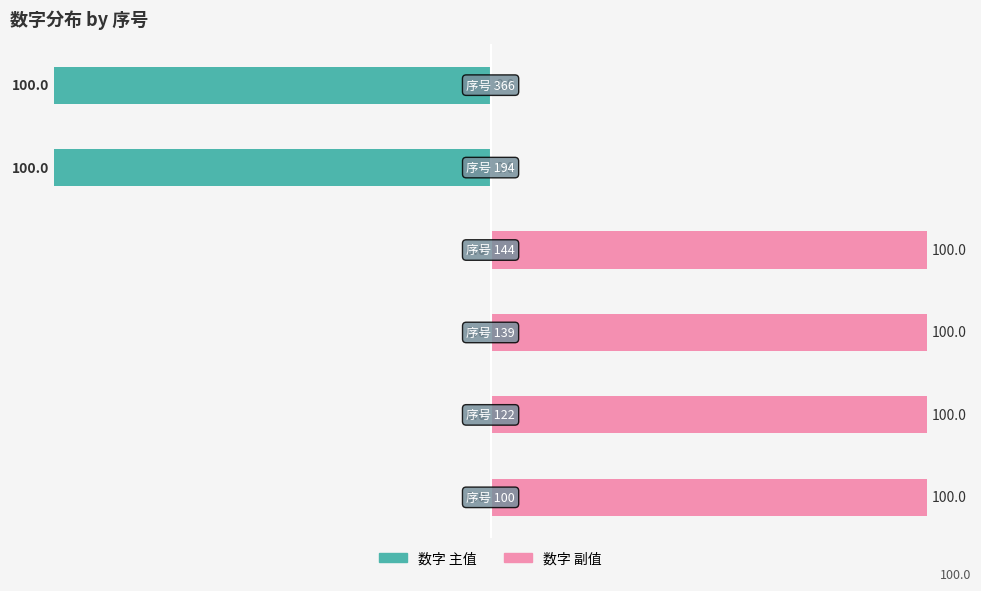

Reading left to right, transcribe all the data shown in this chart.

数字 (主): 0	0	0	0	-100	-100
数字 (副): 100	100	100	100	0	0